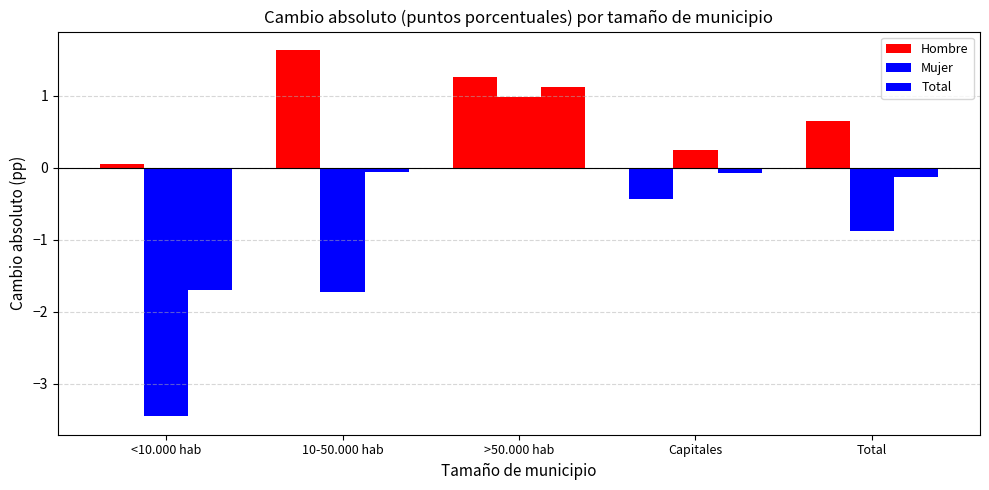

The value of Total at 10-50.000 hab is -0.1. True or false?

False